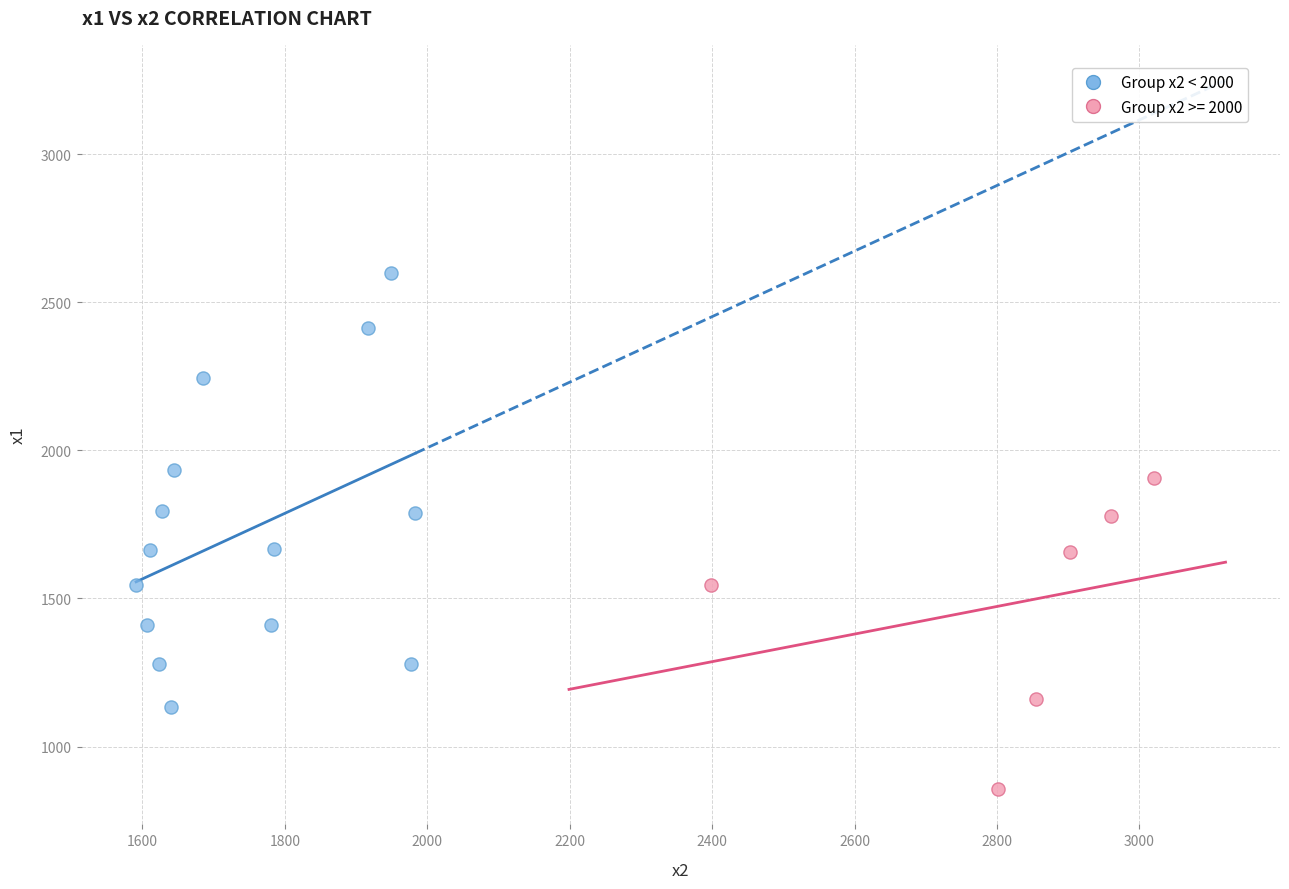

Which series has the largest Y range (max minus min)?

Group x2 < 2000